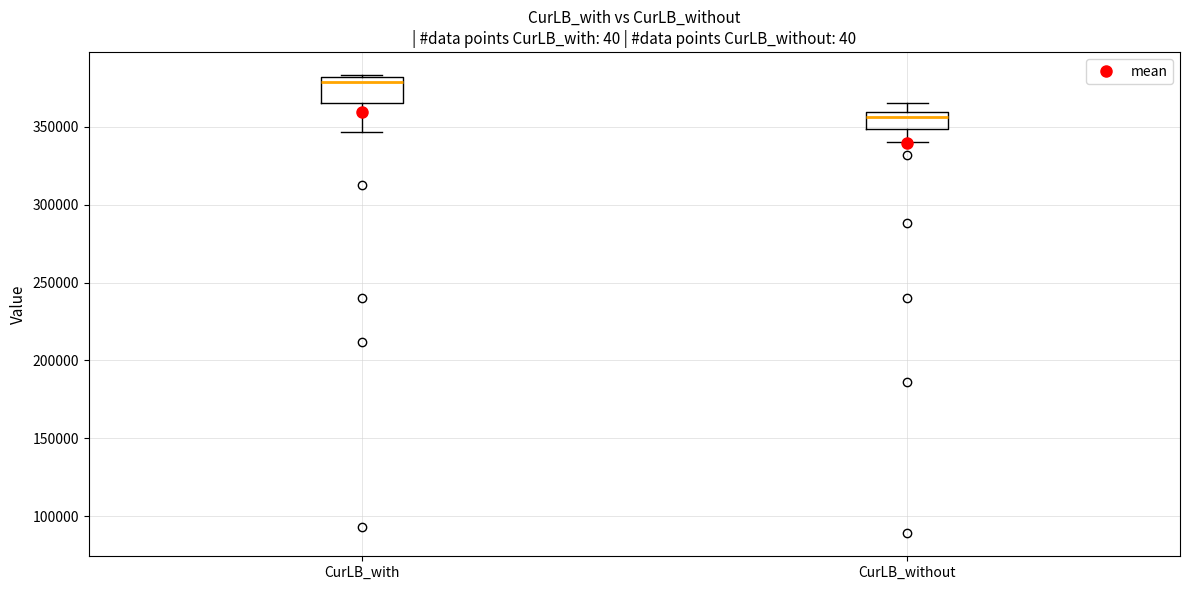

Which box's median line is the lowest?

CurLB_without